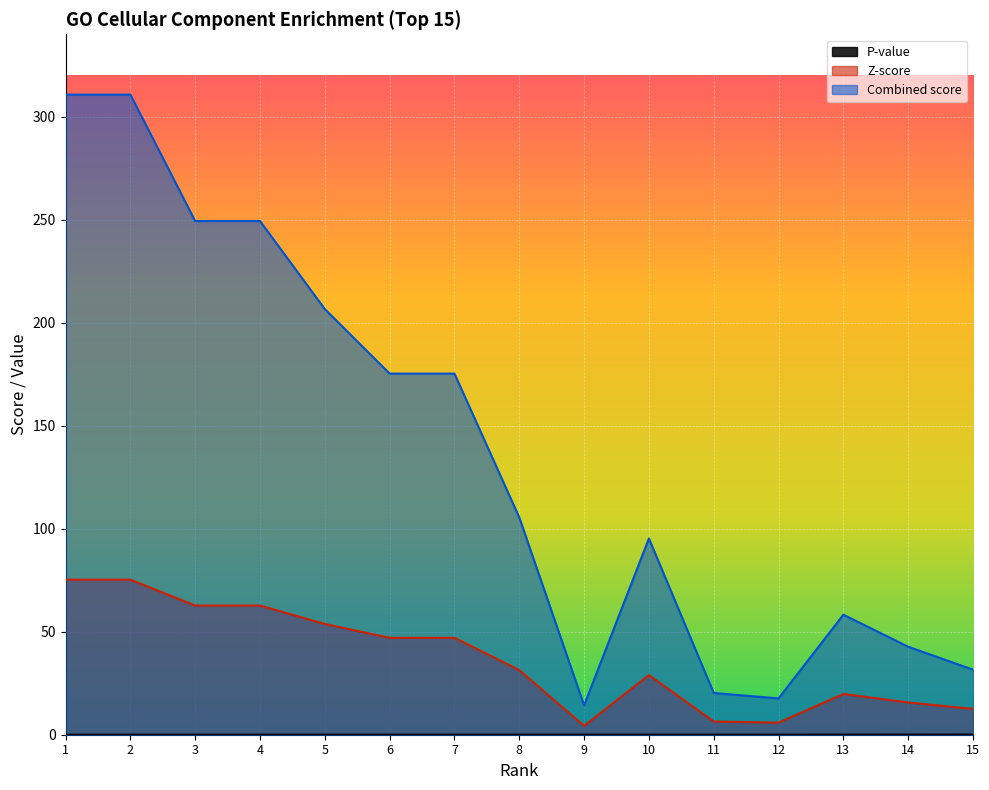

Which label corresponds to the smallest value in the chart?

1